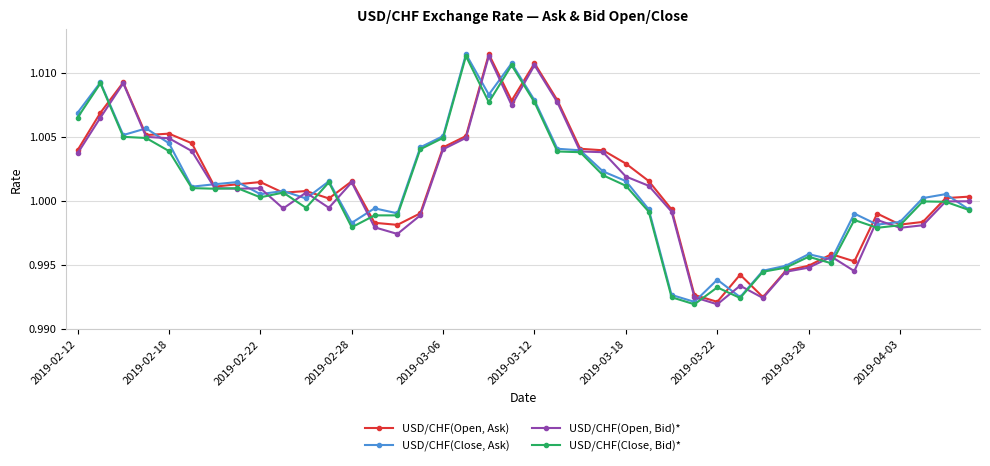

At how many categories does at least one series exceed 1?

27